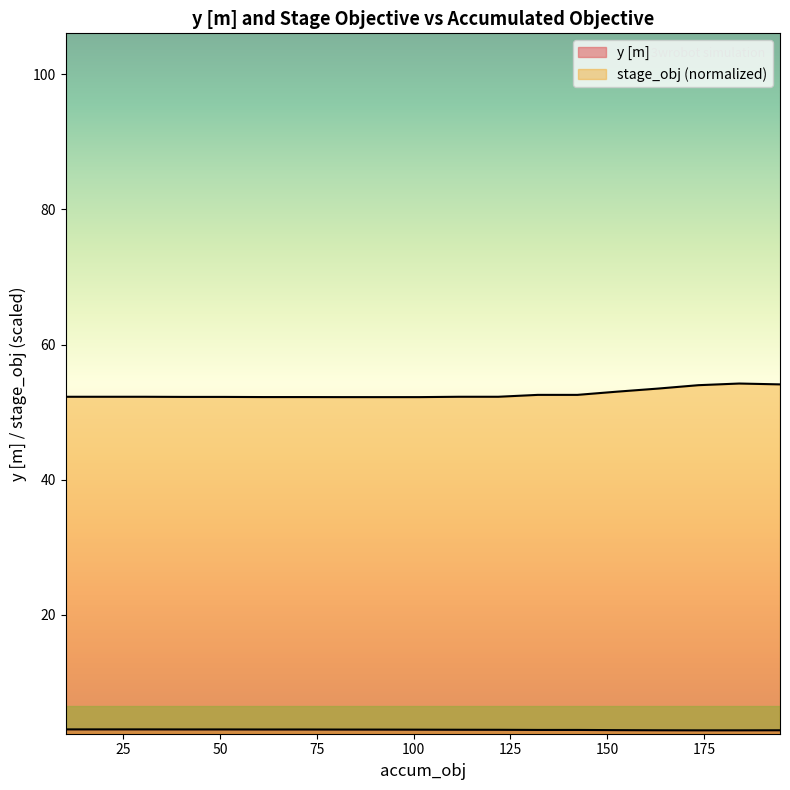

What is the label of the 3rd point from the left?

50